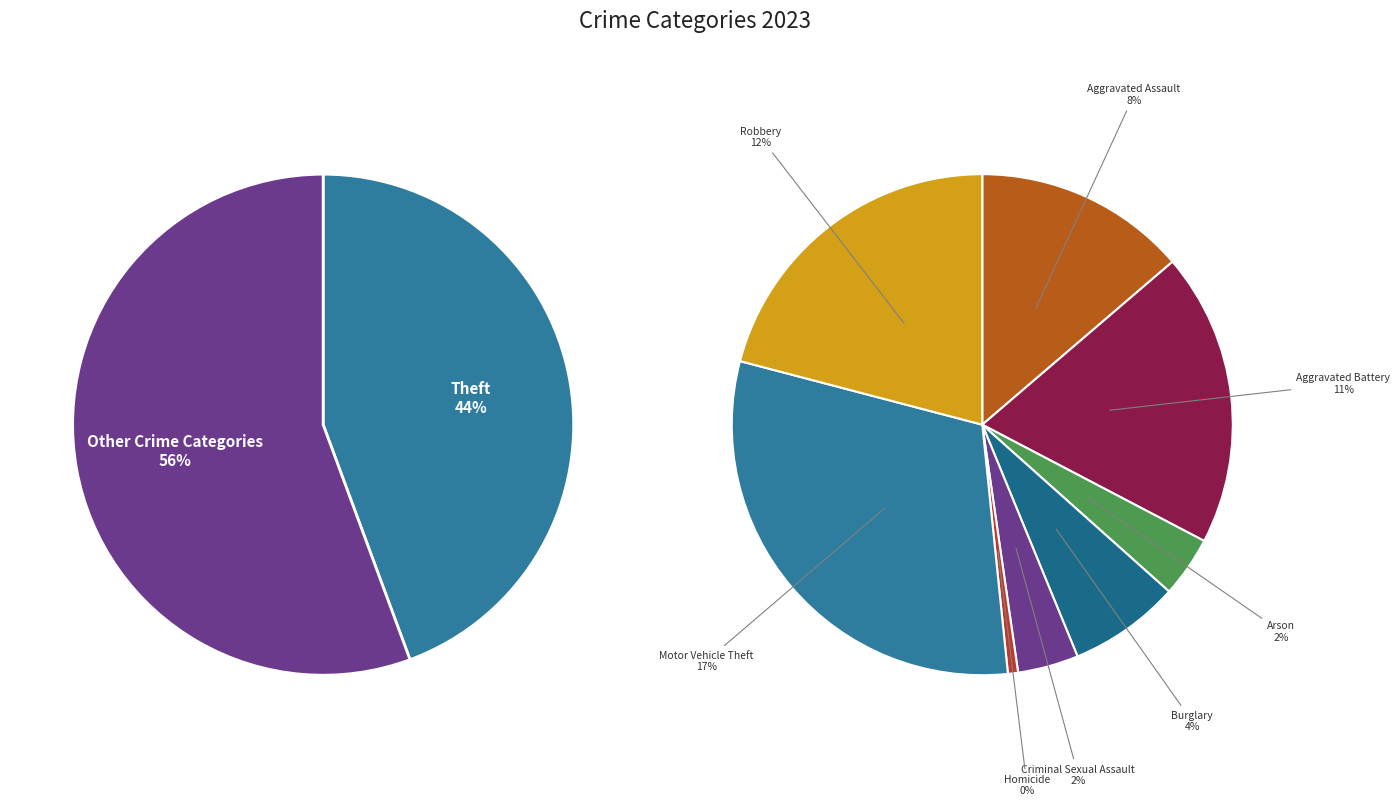

How many slices are in this pie chart?

9